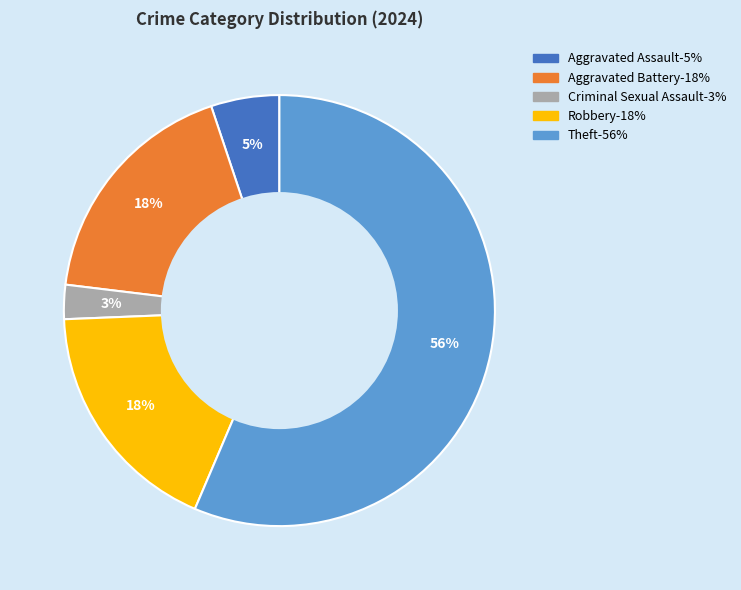

Do Robbery and Aggravated Assault together represent more than half of the pie?

No